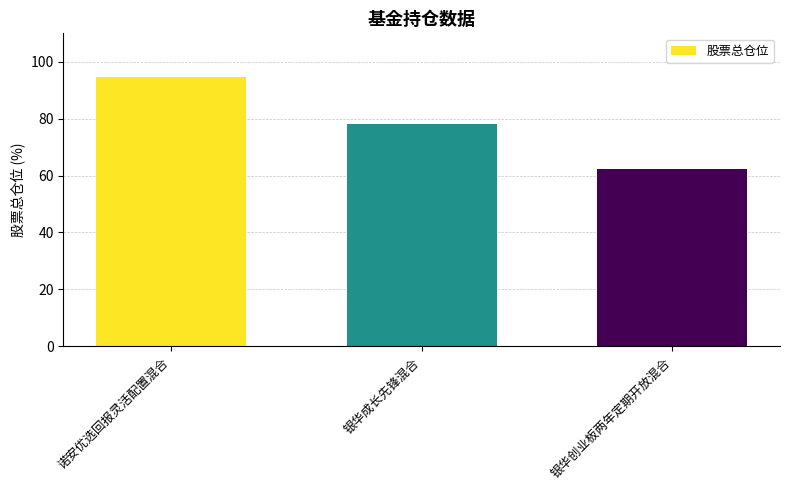

List the labels in order of value, smallest first.

银华创业板两年定期开放混合, 银华成长先锋混合, 诺安优选回报灵活配置混合